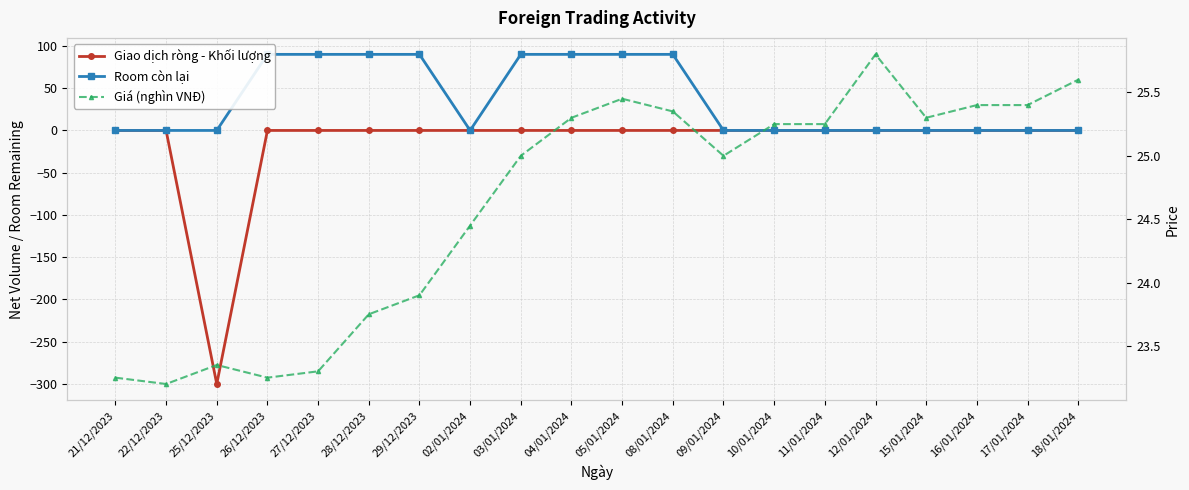

How many lines are shown in the chart?

3